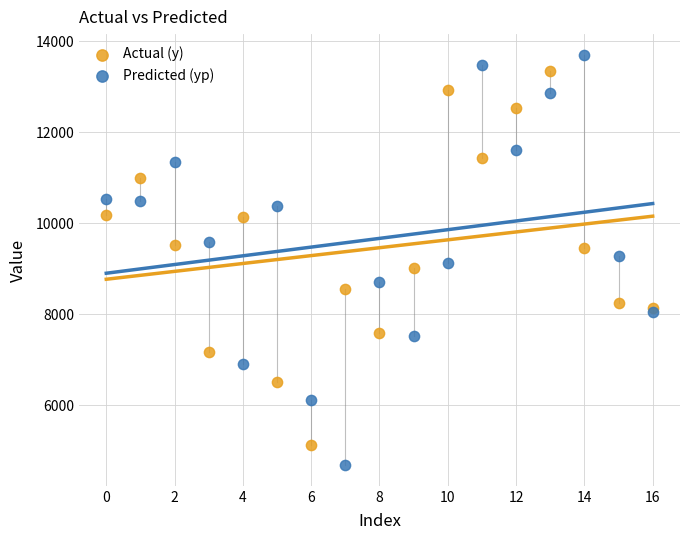

What are all the series names shown in the legend?

Actual (y), Predicted (yp)